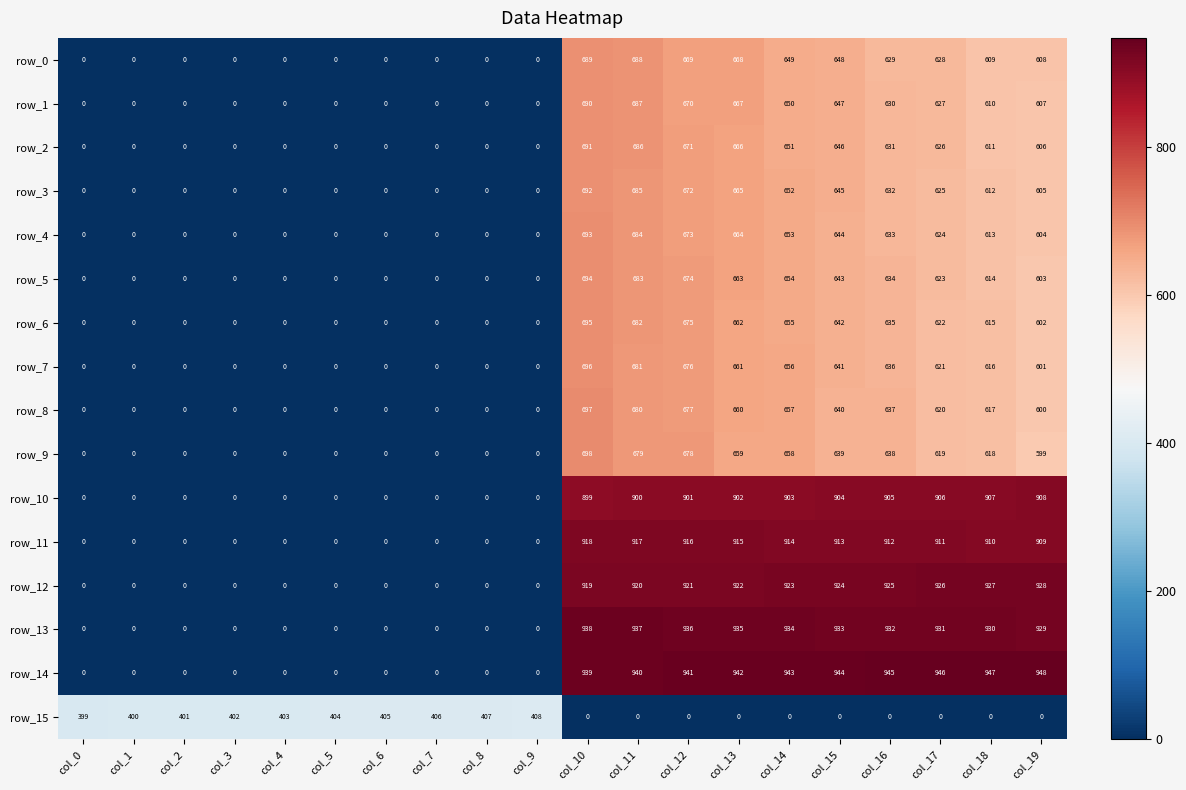

What is the difference between the maximum and minimum values in the row_14 series?

948